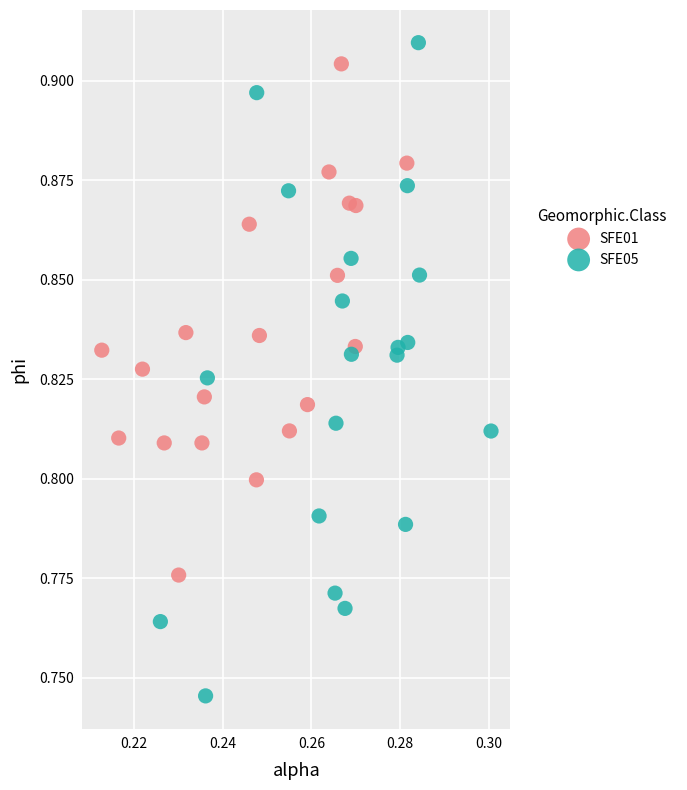

Which series reaches the maximum Y coordinate?

SFE05